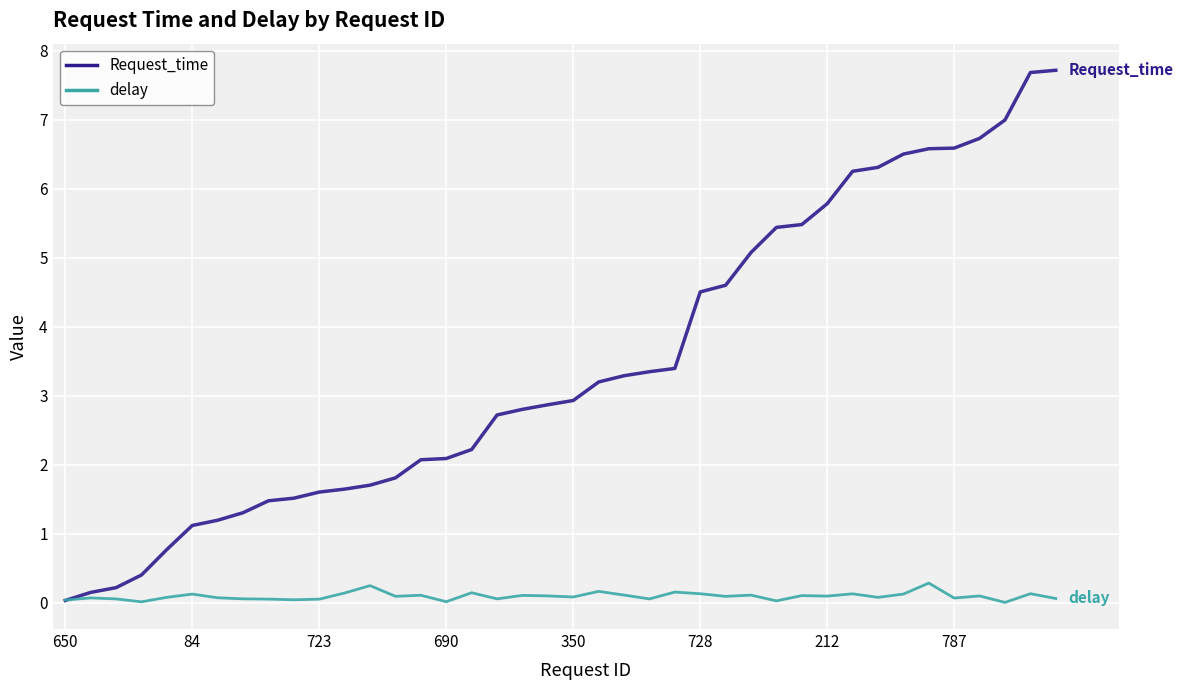

Rank the series by their maximum value, from highest to lowest.

Request_time, delay